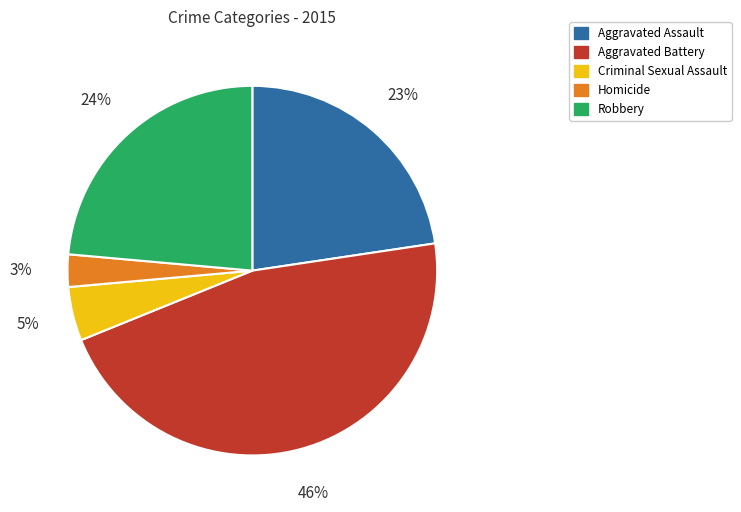

How many slices are in this pie chart?

5